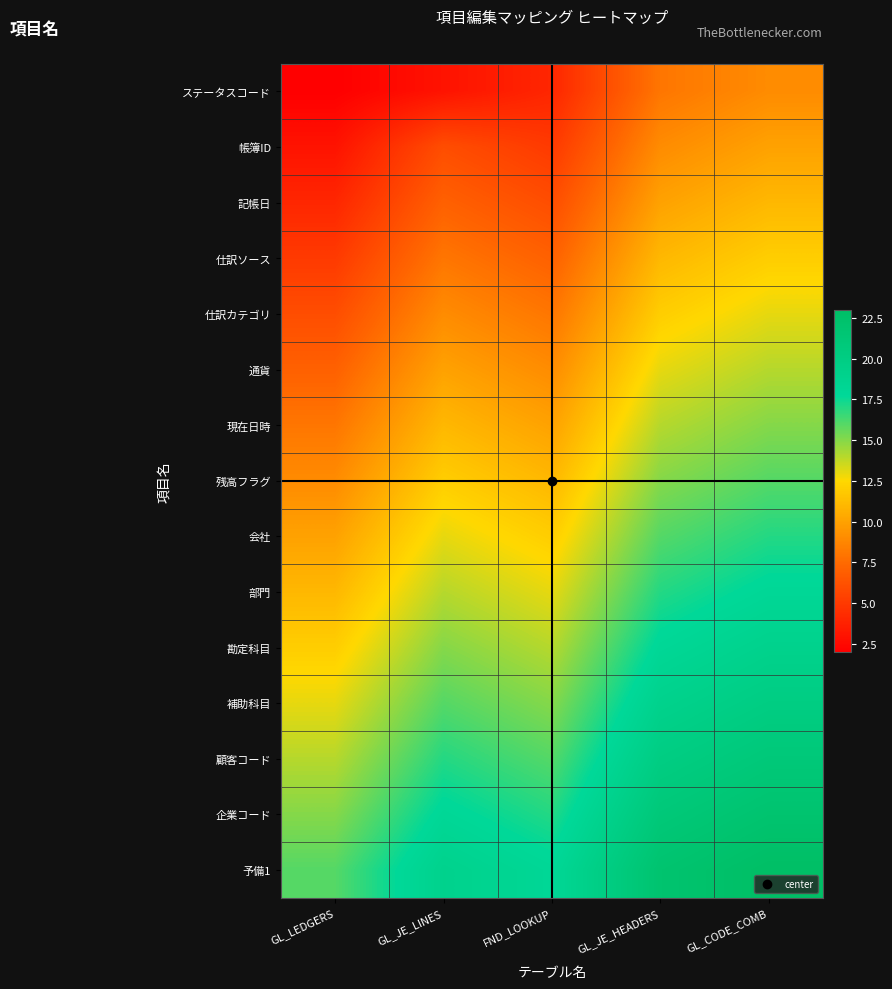

Which series has the largest range (max minus min)?

ステータスコード